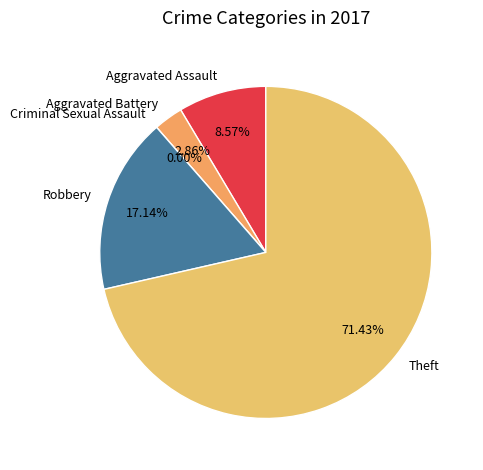

Which slice is the largest?

Theft